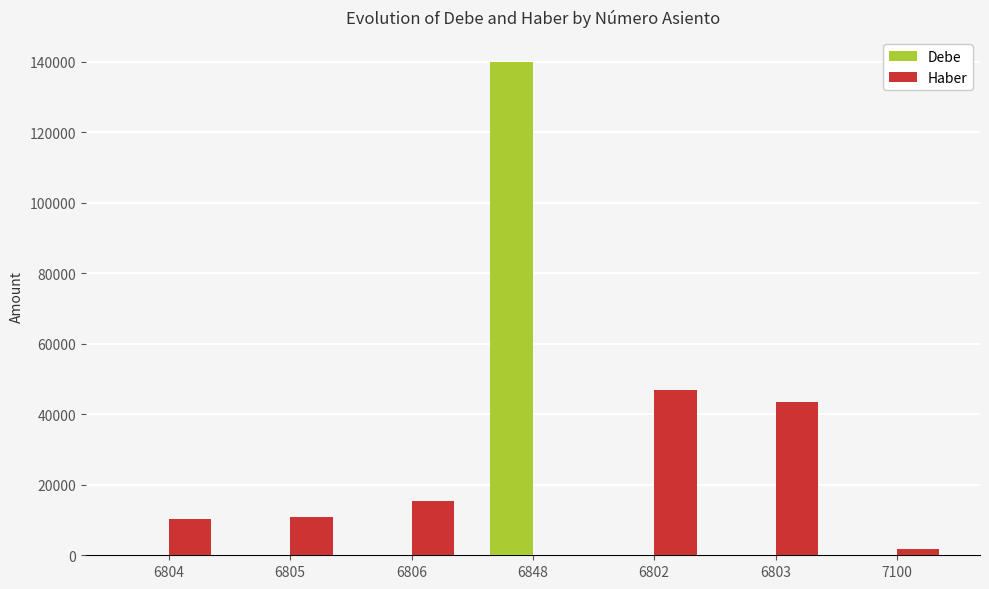

Is the value of Haber at 6806 greater than the value of Debe at 6802?

Yes